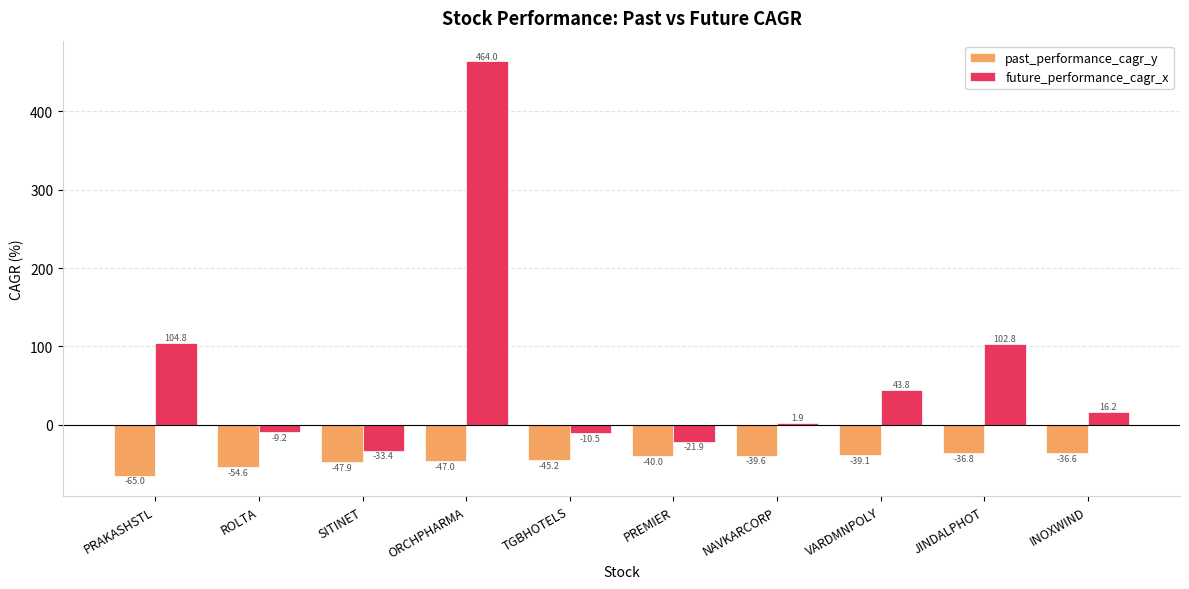

The future_performance_cagr_x series shows 744.9 at ORCHPHARMA. True or false?

False